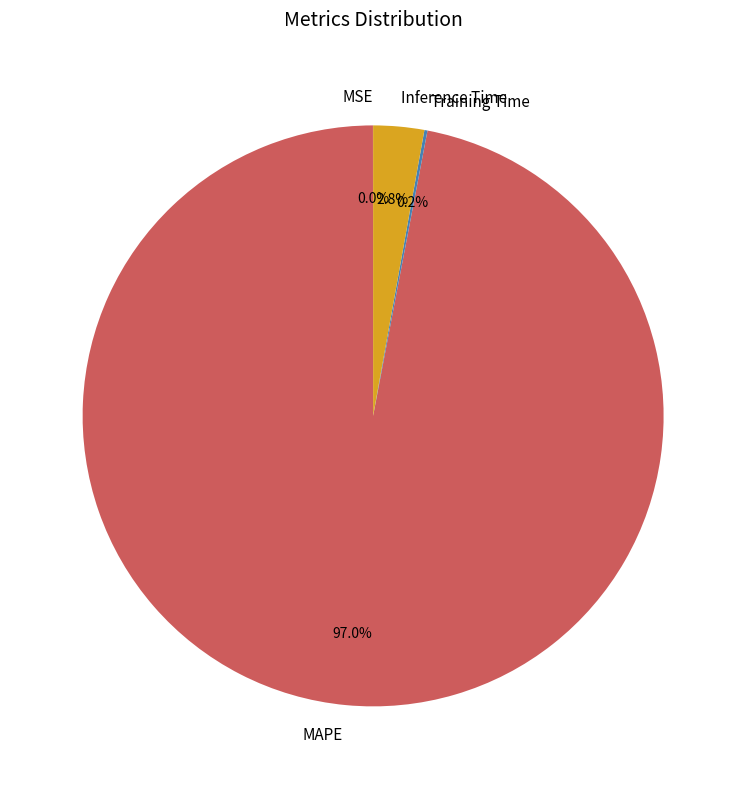

How much of the chart is everything except Inference Time?

97.2%